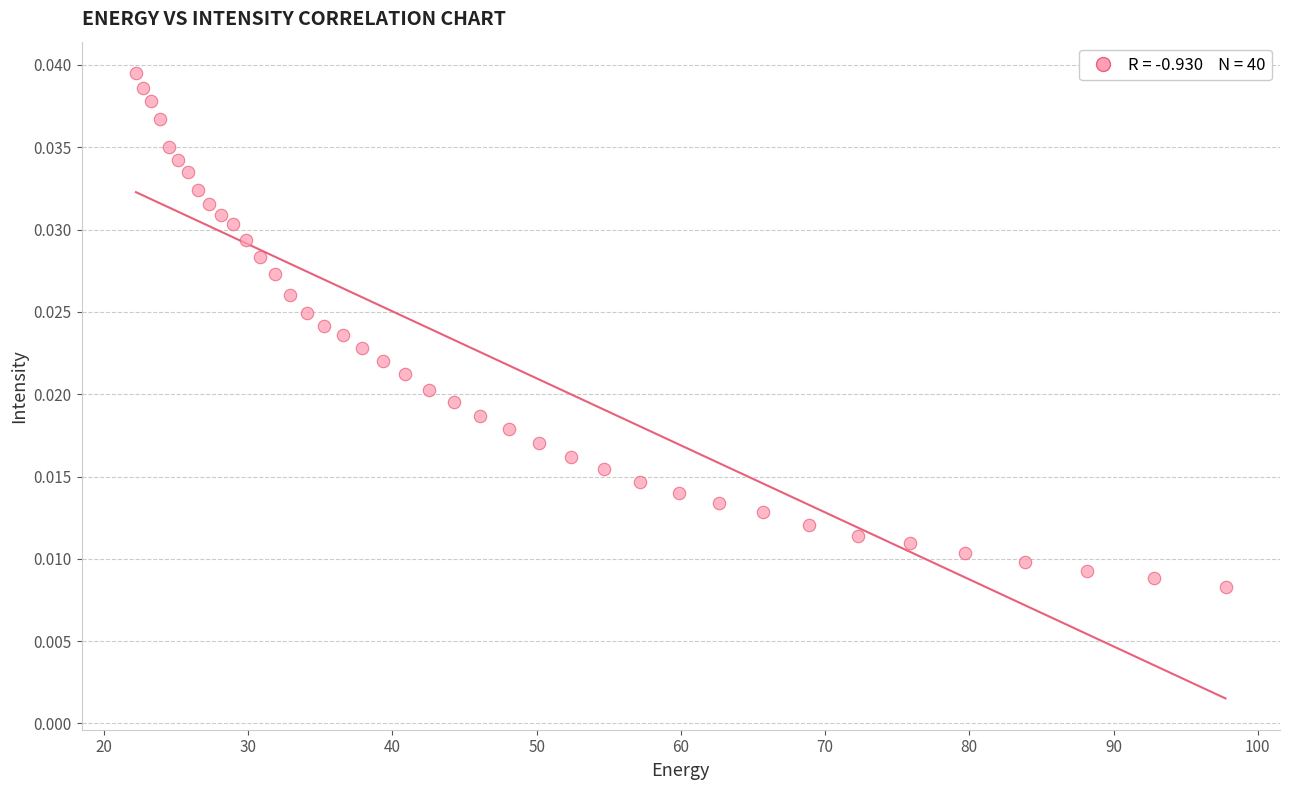

What is the range of X values (max minus min)?

75.6